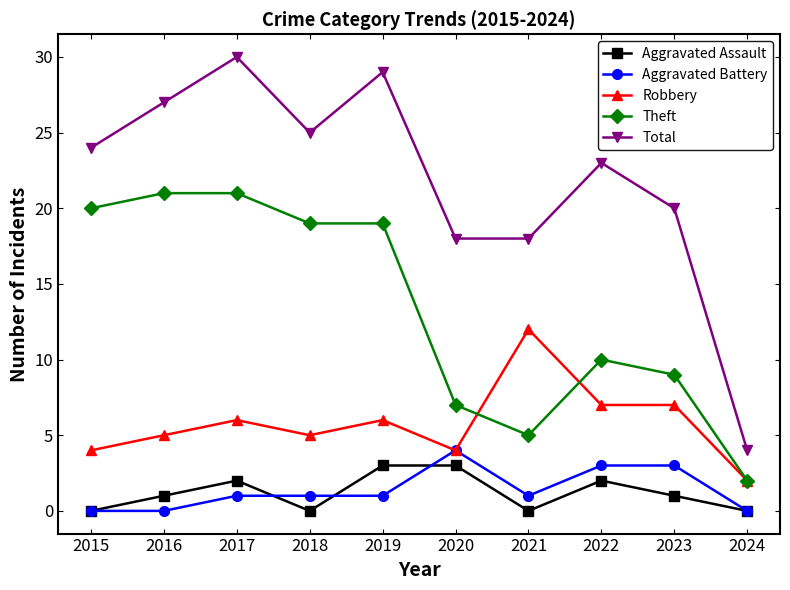

What is the average value of the Aggravated Assault series?

1